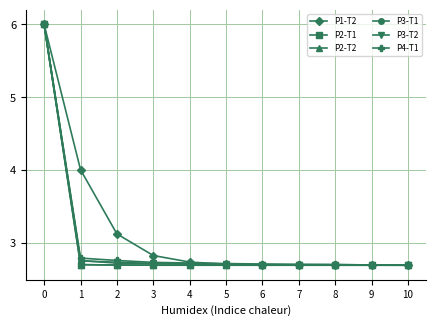

Which series changed the most between 1 and 2?

P1-T2